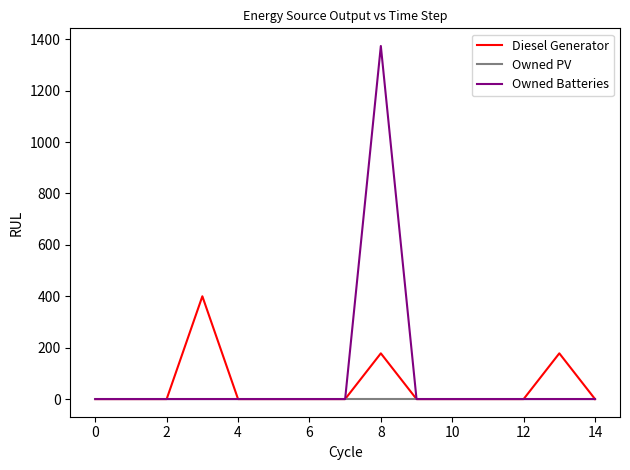

Which series has the widest spread of values?

Owned Batteries